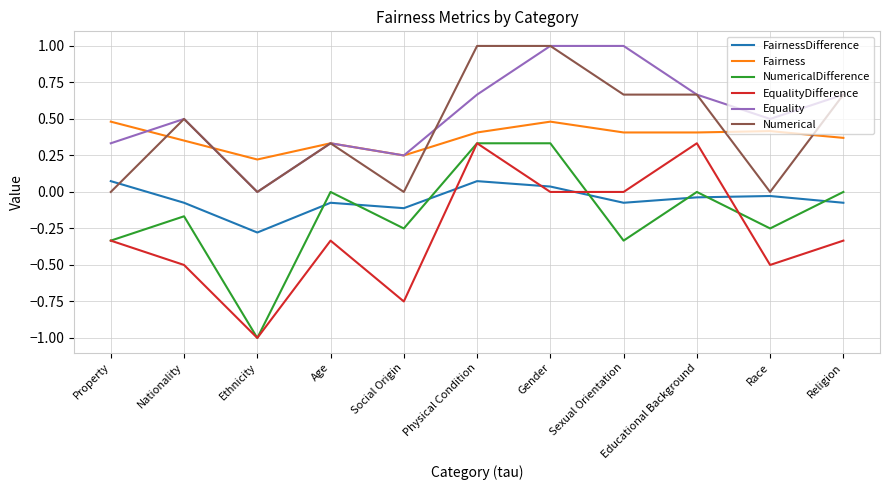

True or false: FairnessDifference and Equality intersect in this chart.

False